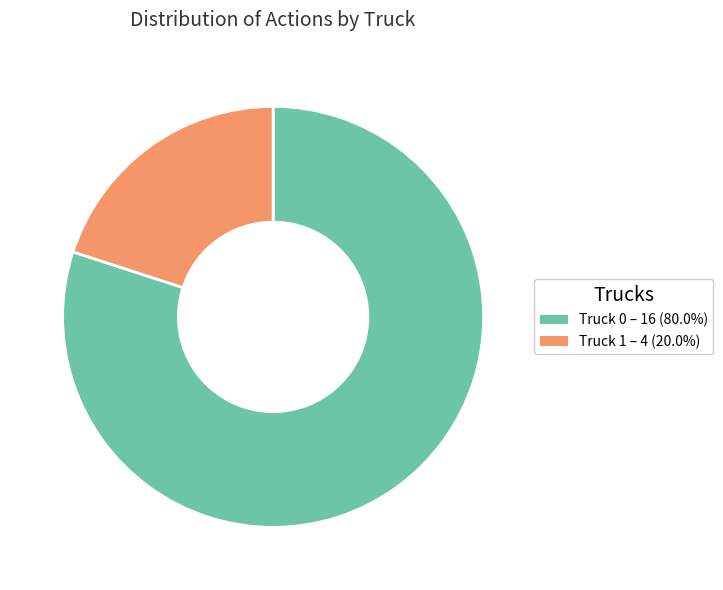

The Truck 0 slice represents 71% of the pie. True or false?

False